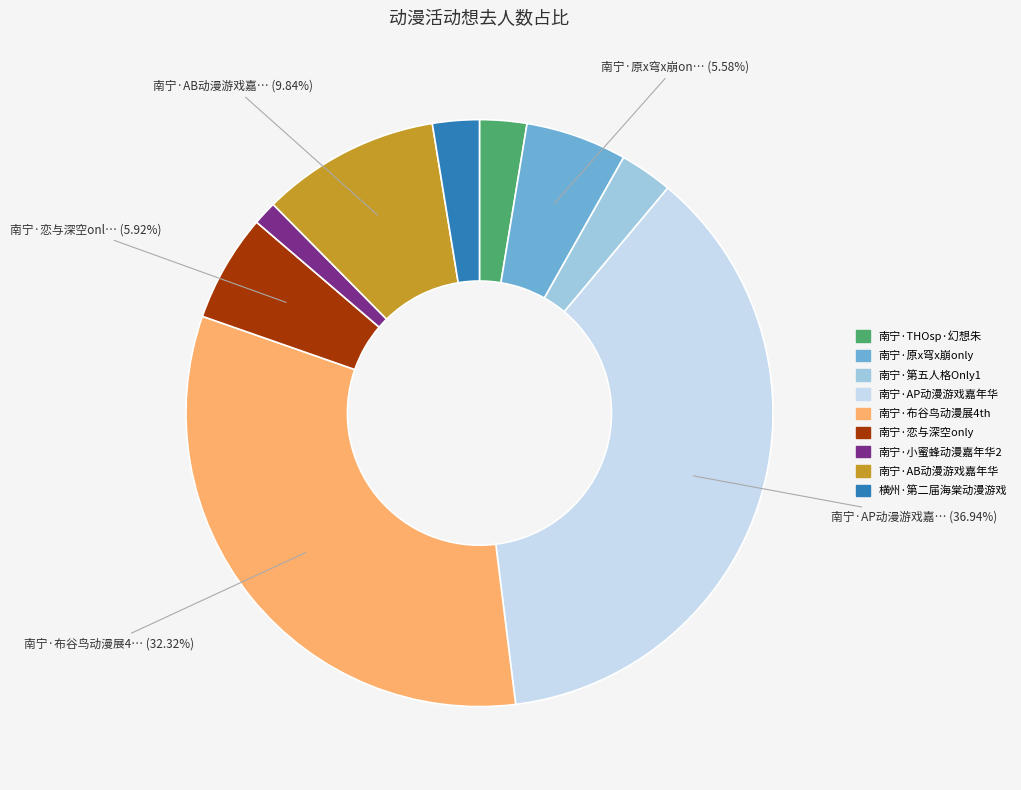

Is there a majority slice in this chart?

No